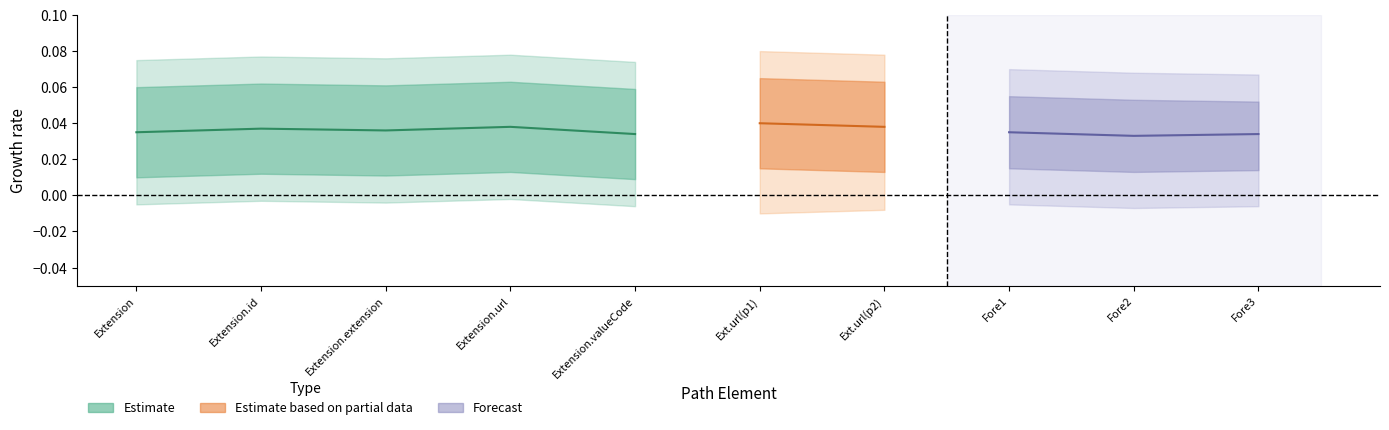

True or false: Min and Max intersect in this chart.

False